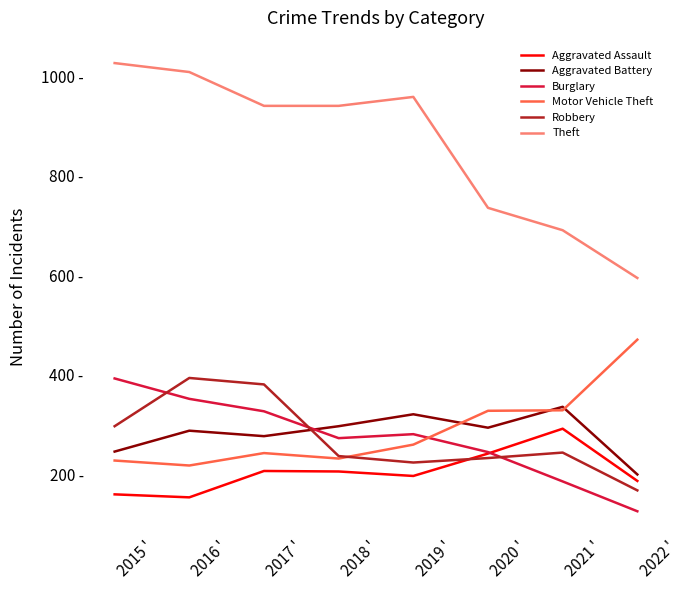

Between 2018 ' and 2022 ', which is larger?

2018 '